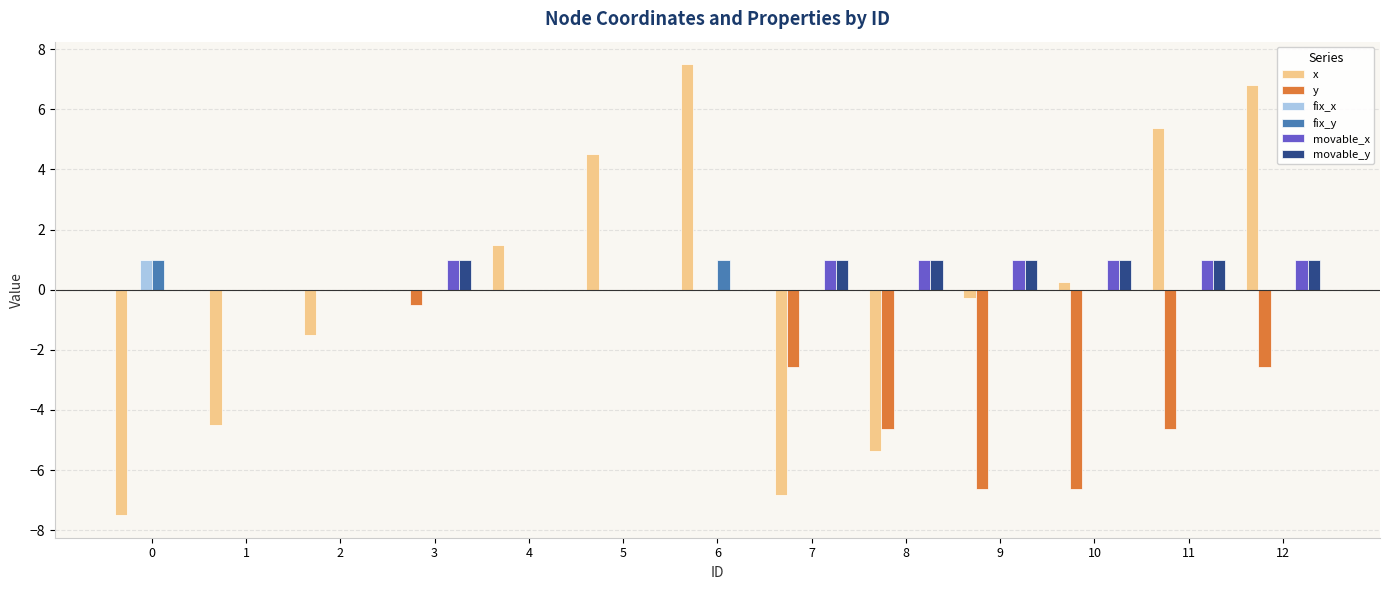

At which category is the sum across all series the highest?

6